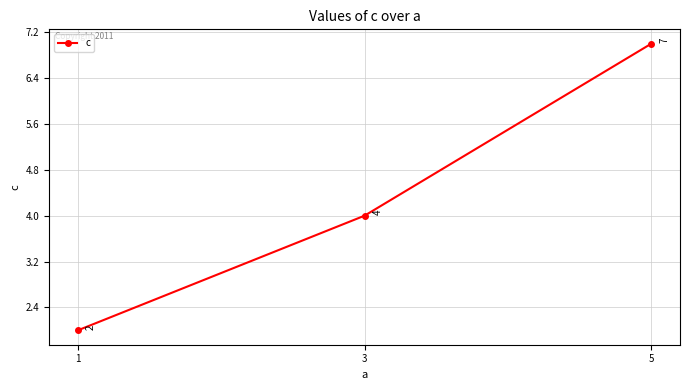

How many lines are shown in the chart?

1